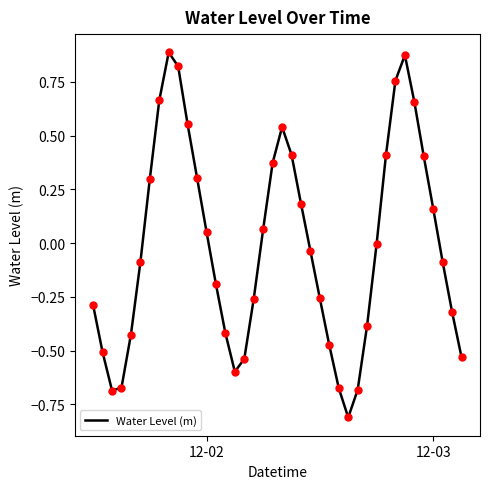

What is the difference between the maximum and minimum values?

1.7